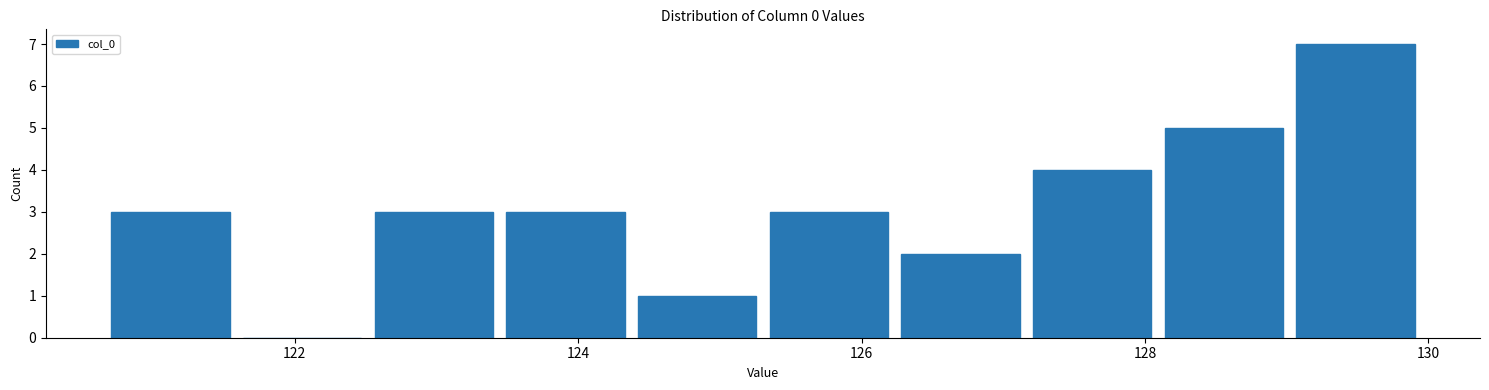

Reading left to right, list every bar in this chart as the range it spans on the x-axis followed by its height. Neither the bar edges nor the heights are printed on the chart, so give them approximately, as read against the axes.

120.6 to 121.6: 3
121.6 to 122.6: 0
122.6 to 123.4: 3
123.4 to 124.4: 3
124.4 to 125.4: 1
125.4 to 126.2: 3
126.2 to 127.2: 2
127.2 to 128.0: 4
128.0 to 129.0: 5
129.0 to 130.0: 7